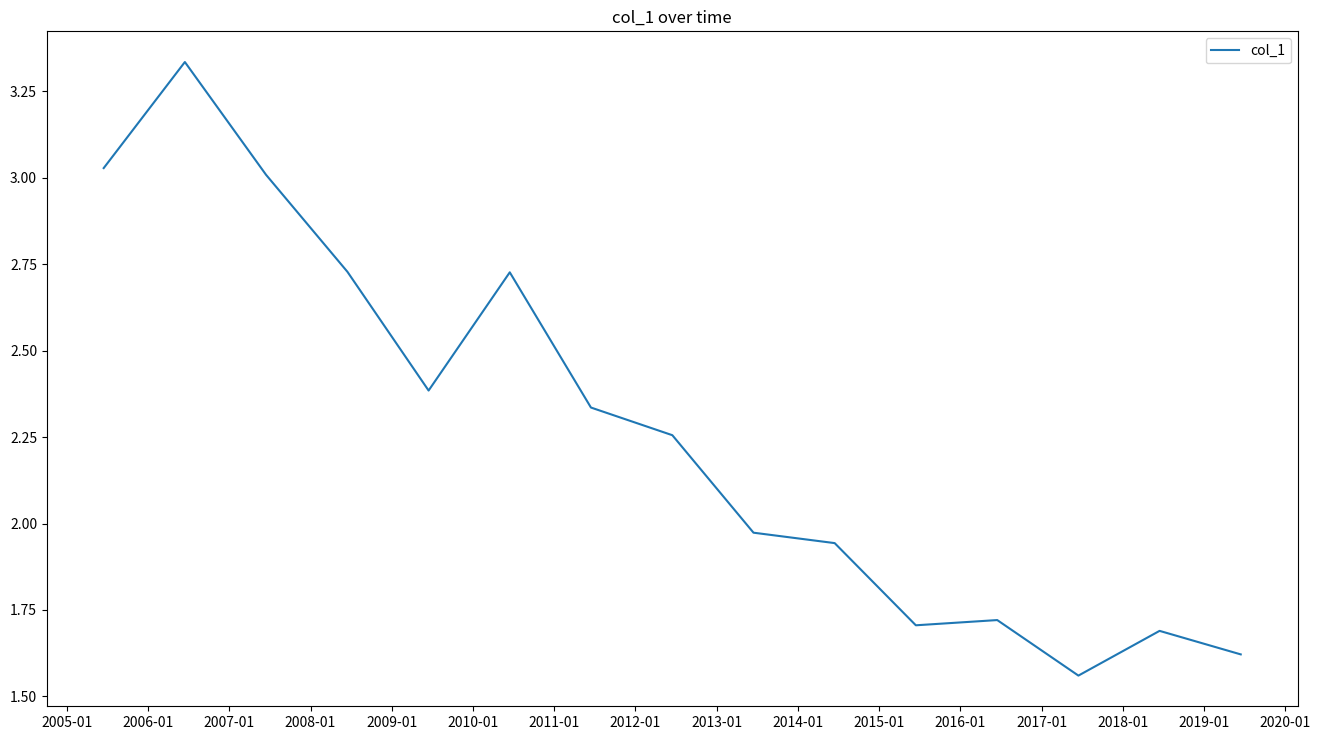

What is the difference between the maximum and minimum values?

1.8